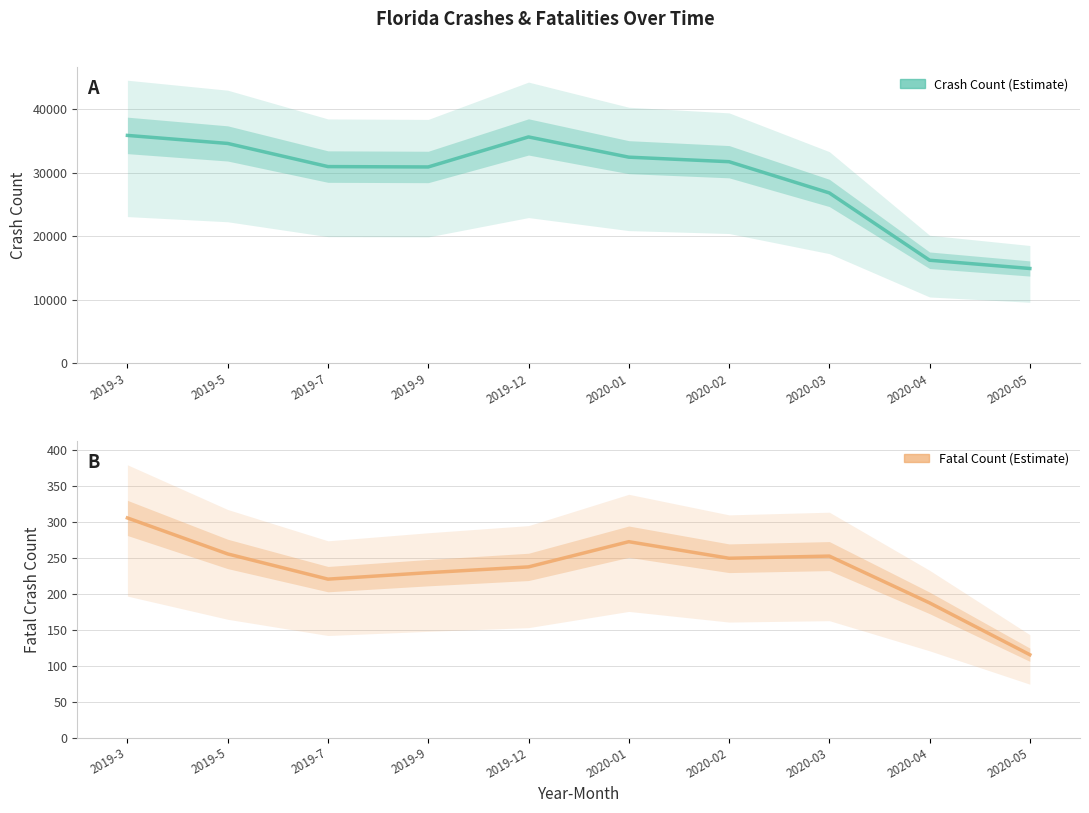

At which category does Crash Count reach its first local valley?

2019-9